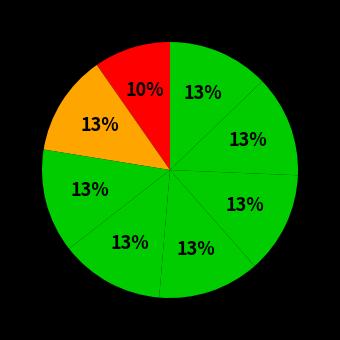

How many segments does this pie chart have?

8